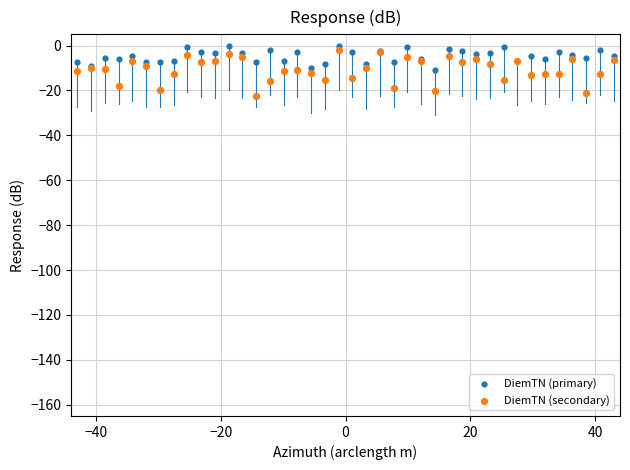

Which series has the widest spread of Y values?

DiemTN (secondary)